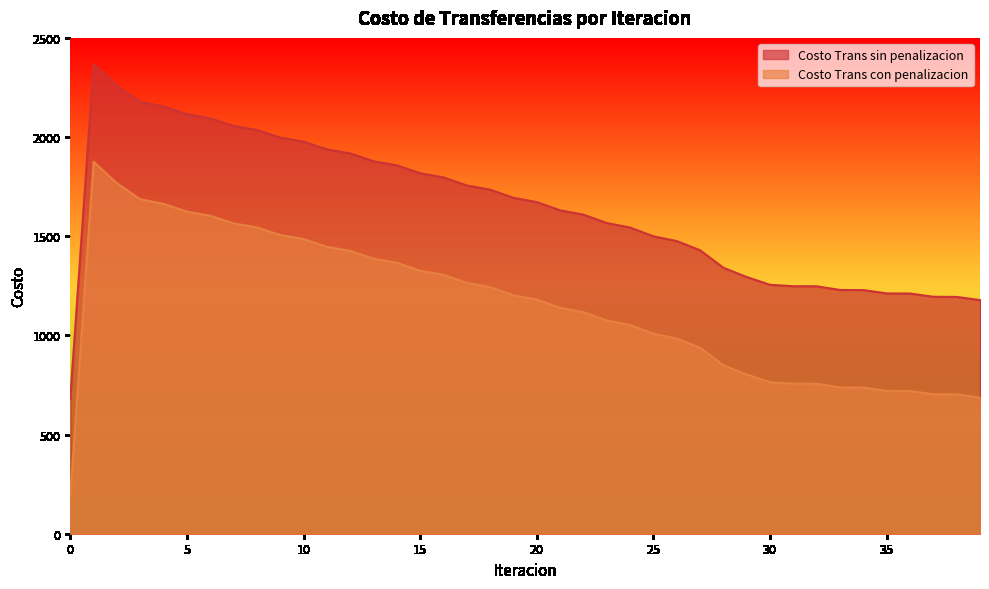

Which series has the largest total across all categories?

Costo Trans sin penalizacion